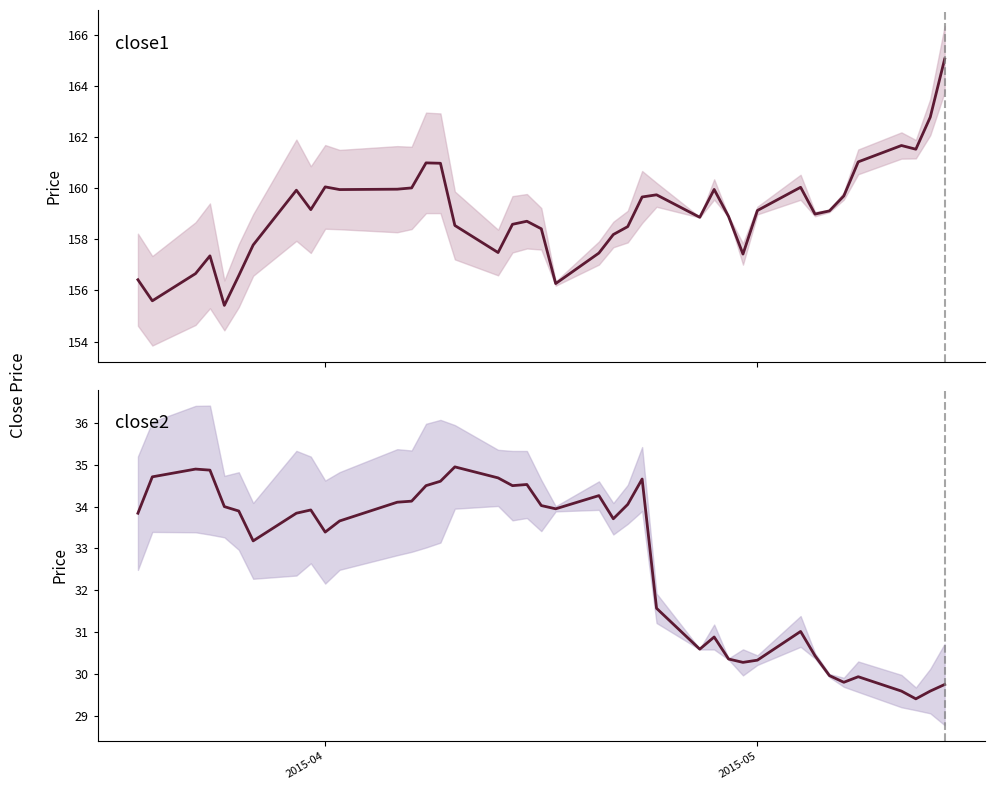

True or false: close1 median and close2 median cross at least once.

False